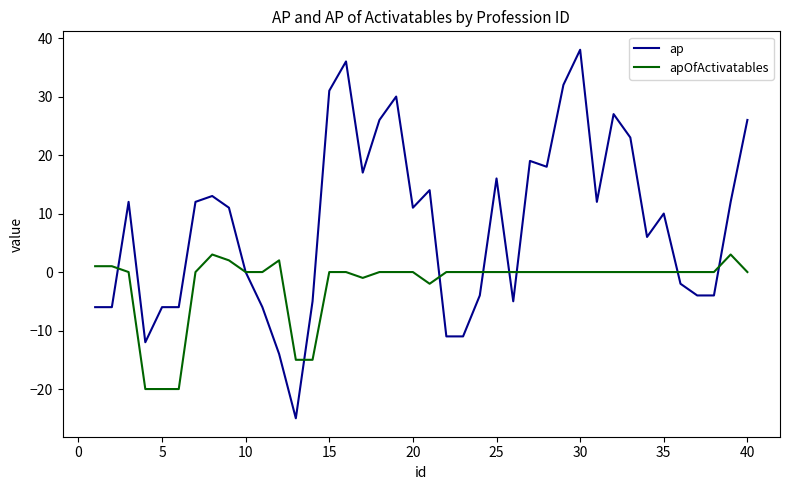

What is the difference between the second highest and second lowest values in the ap series?

50